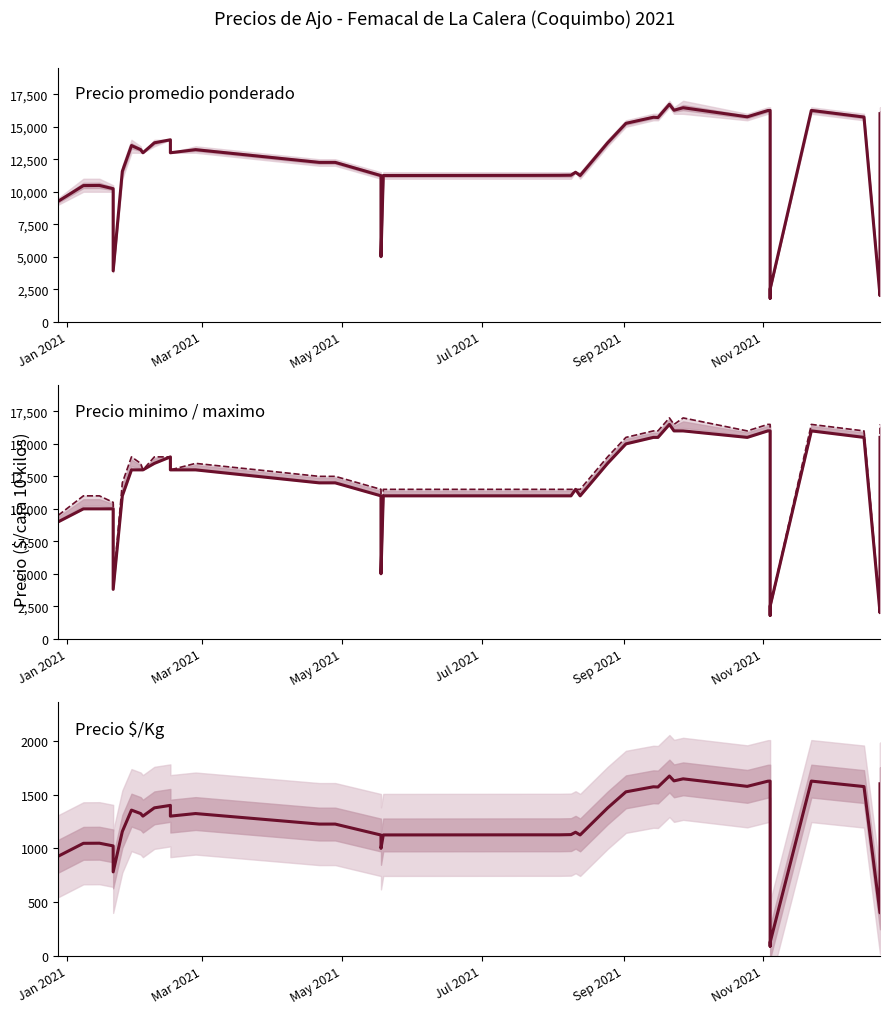

True or false: Precio $/Kg and Precio promedio ponderado intersect in this chart.

False